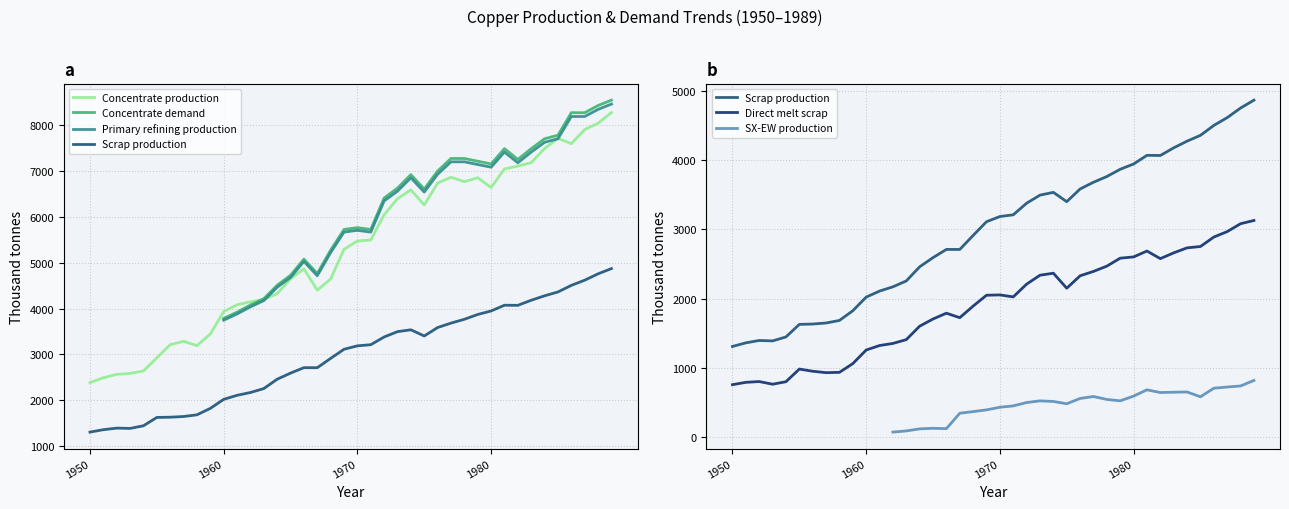

True or false: Concentrate production and Scrap production intersect in this chart.

False